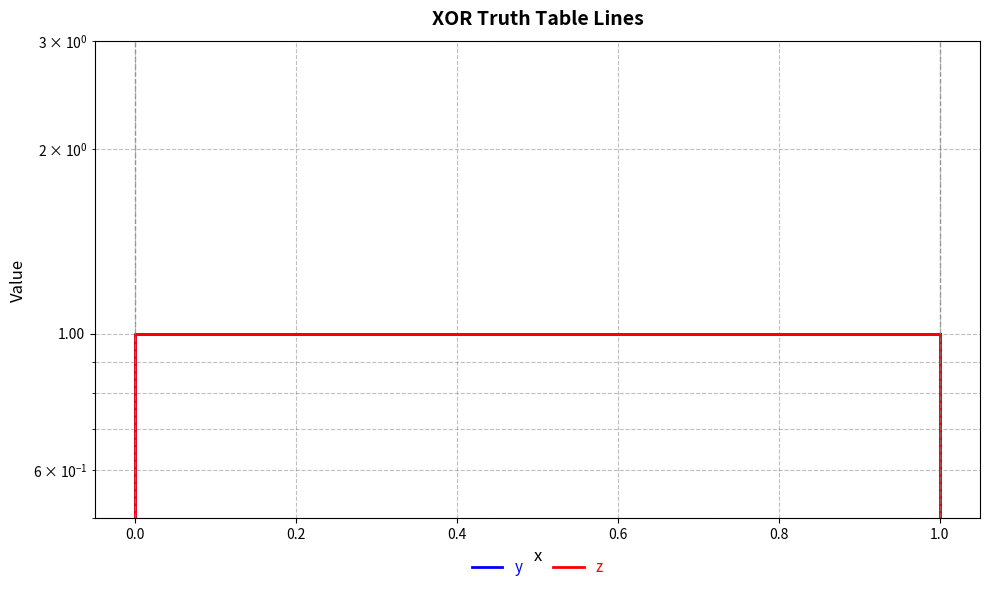

Reading right to left, extract all data points from this chart.

y: 1	0	1	0
z: 0	1	1	0